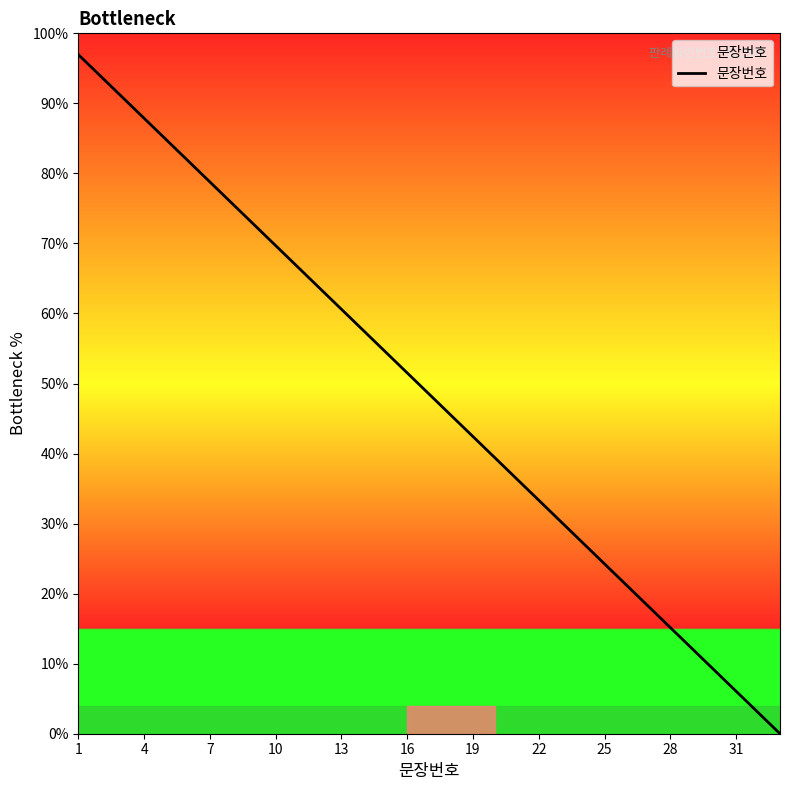

What is the greatest value displayed?

97.0